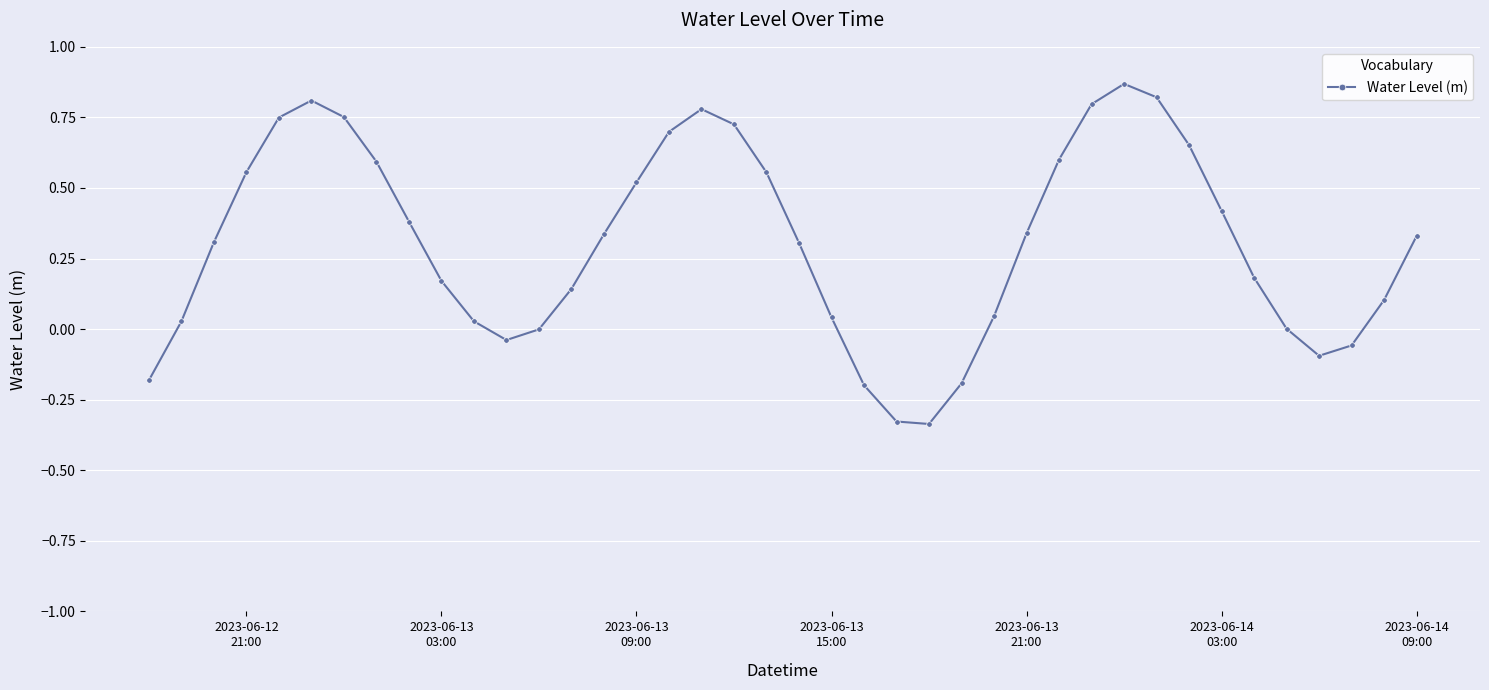

What is the difference between the maximum and minimum values?

1.2